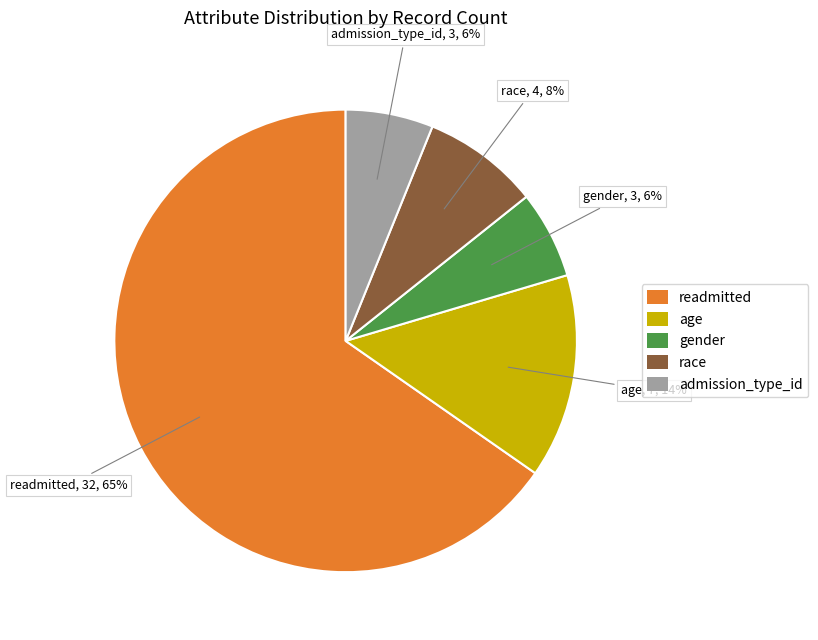

To the nearest percent, what is the average slice percentage?

20%